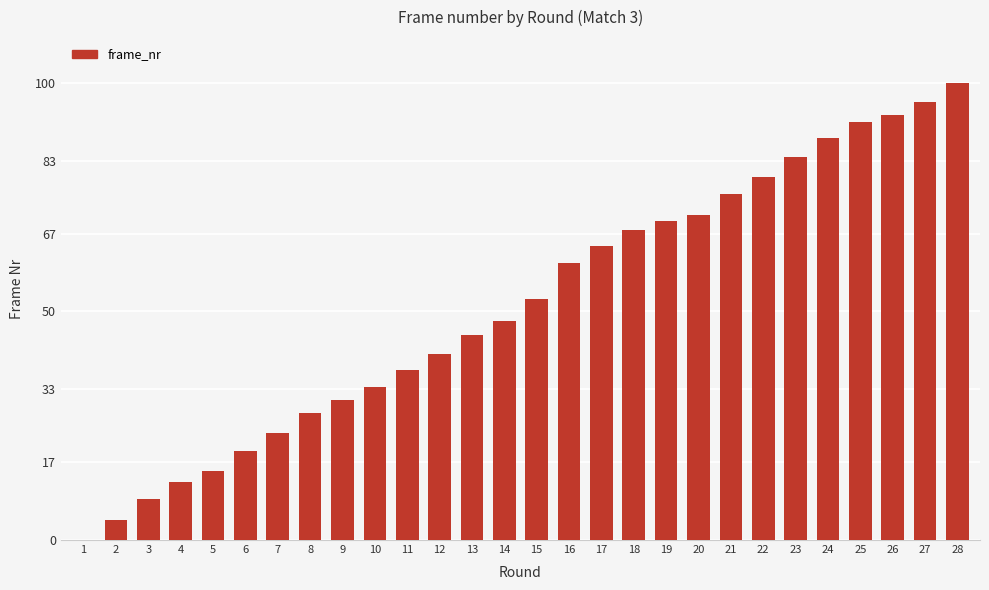

What is the sum of all values?

1439.9